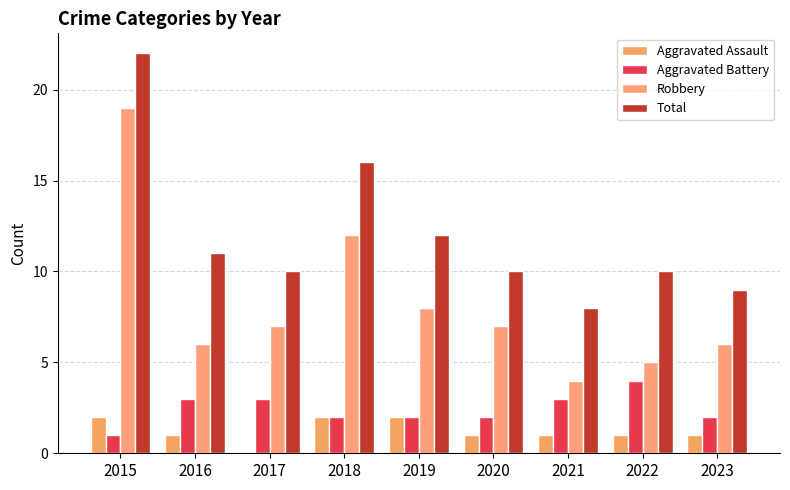

How many data points does each series have?

9